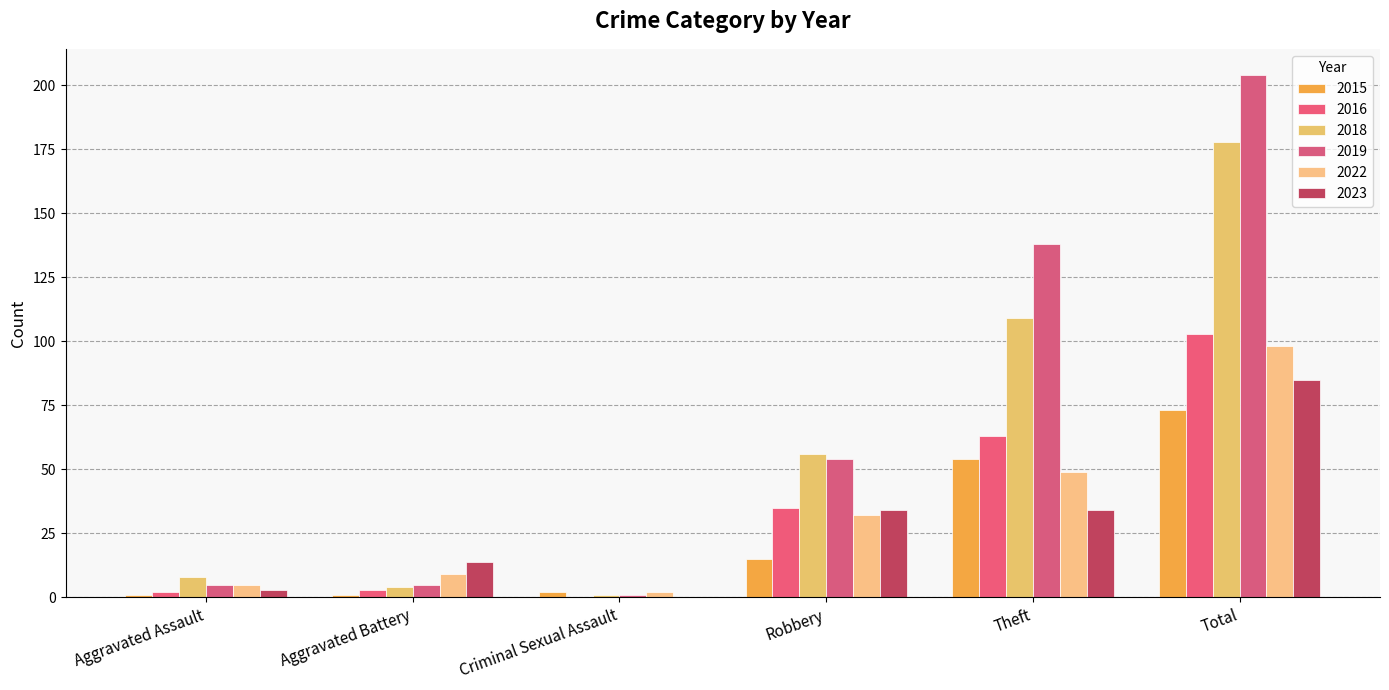

What is the sum of the 2018 values at Aggravated Battery and Theft?

113